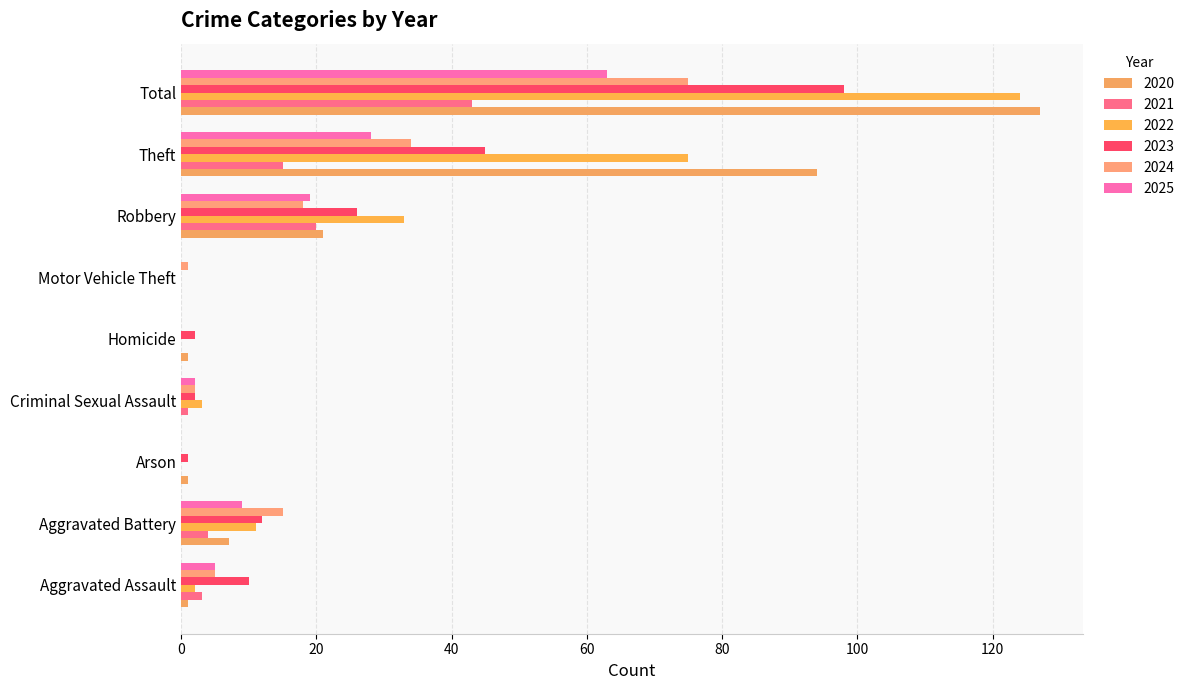

What position from the left is Aggravated Assault?

1